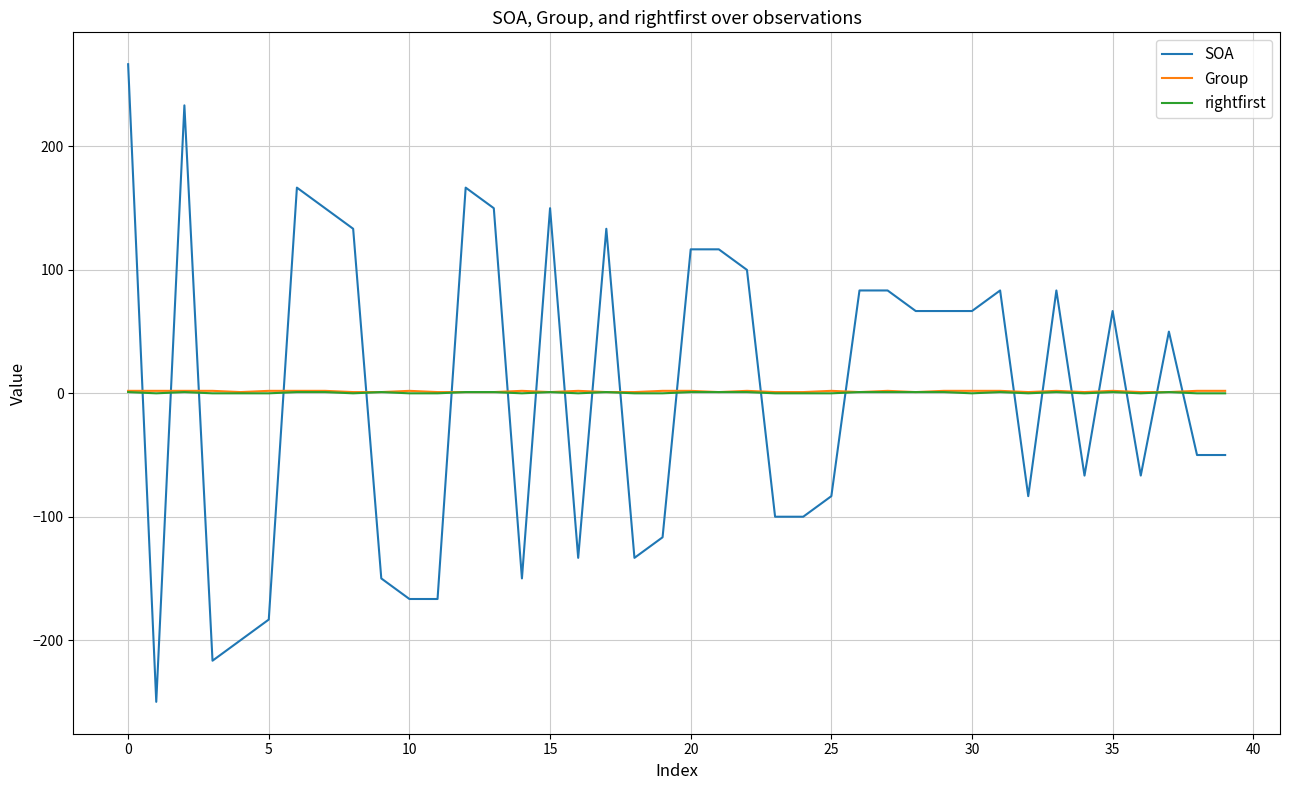

Is this an area chart (filled region under the line)?

No